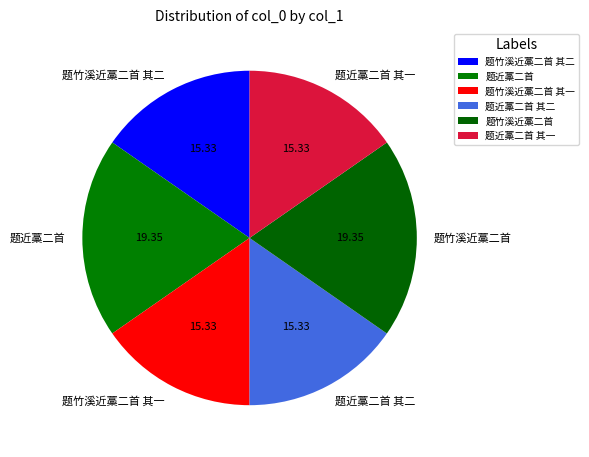

Combined, do 题近藁二首 and 题竹溪近藁二首 account for over 50%?

No